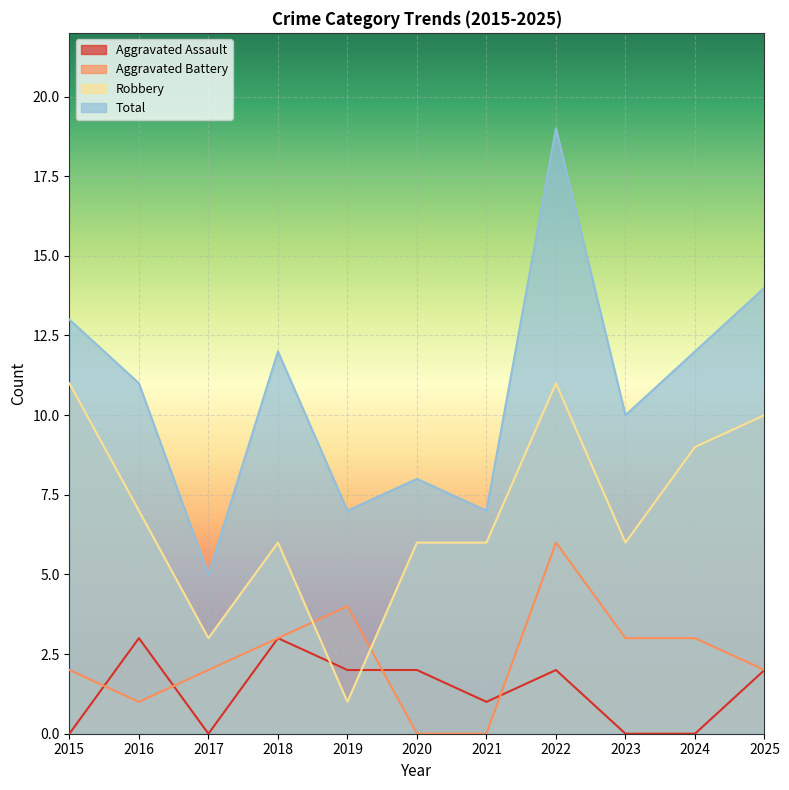

The Robbery series shows 5 at 2022. True or false?

False